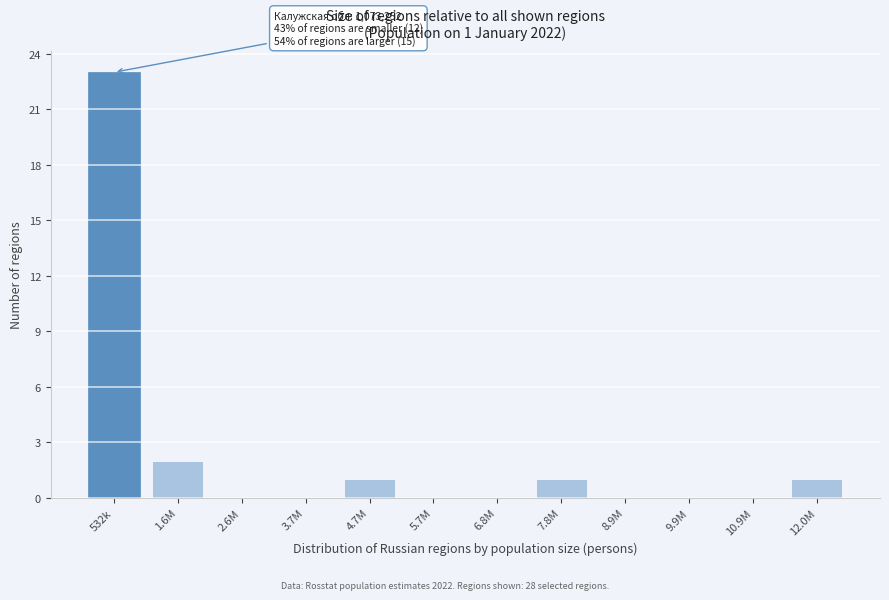

Reading left to right, list all the values displayed in this chart.

532k=23	1.6M=2	2.6M=0	3.7M=0	4.7M=1	5.7M=0	6.8M=0	7.8M=1	8.9M=0	9.9M=0	10.9M=0	12.0M=1